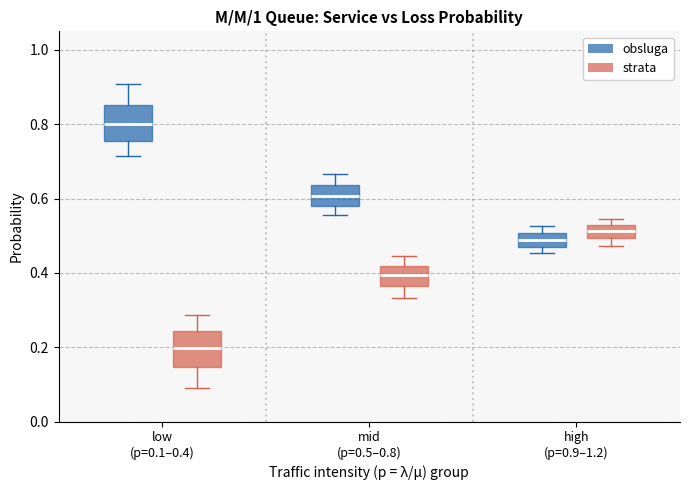

Which box has the lowest median line?

low (p=0.1–0.4) (strata)